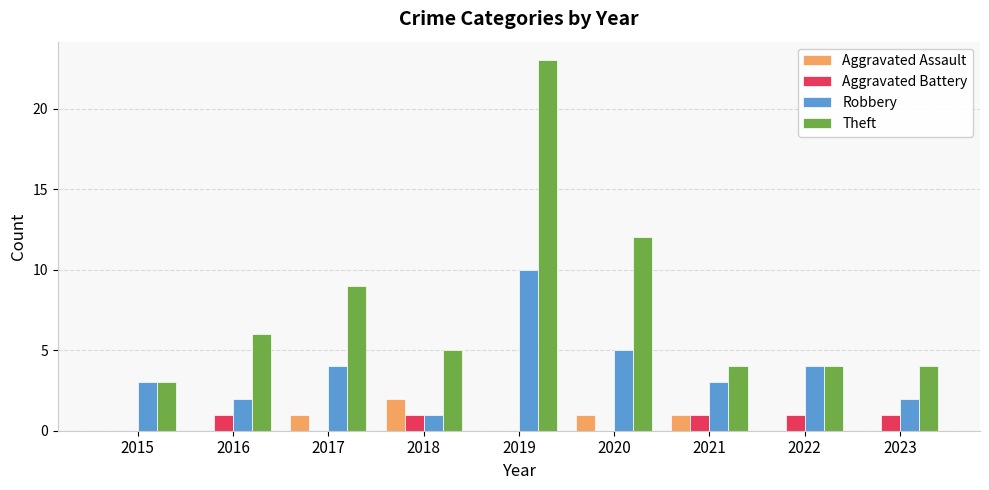

The Theft series shows 3 at 2023. True or false?

False